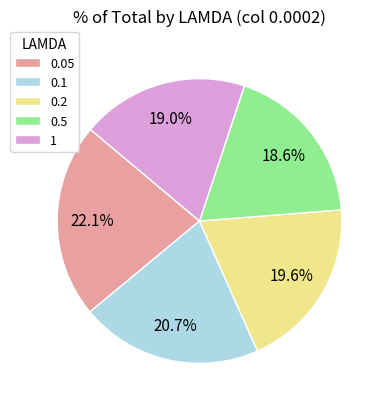

How many slices are in this pie chart?

5